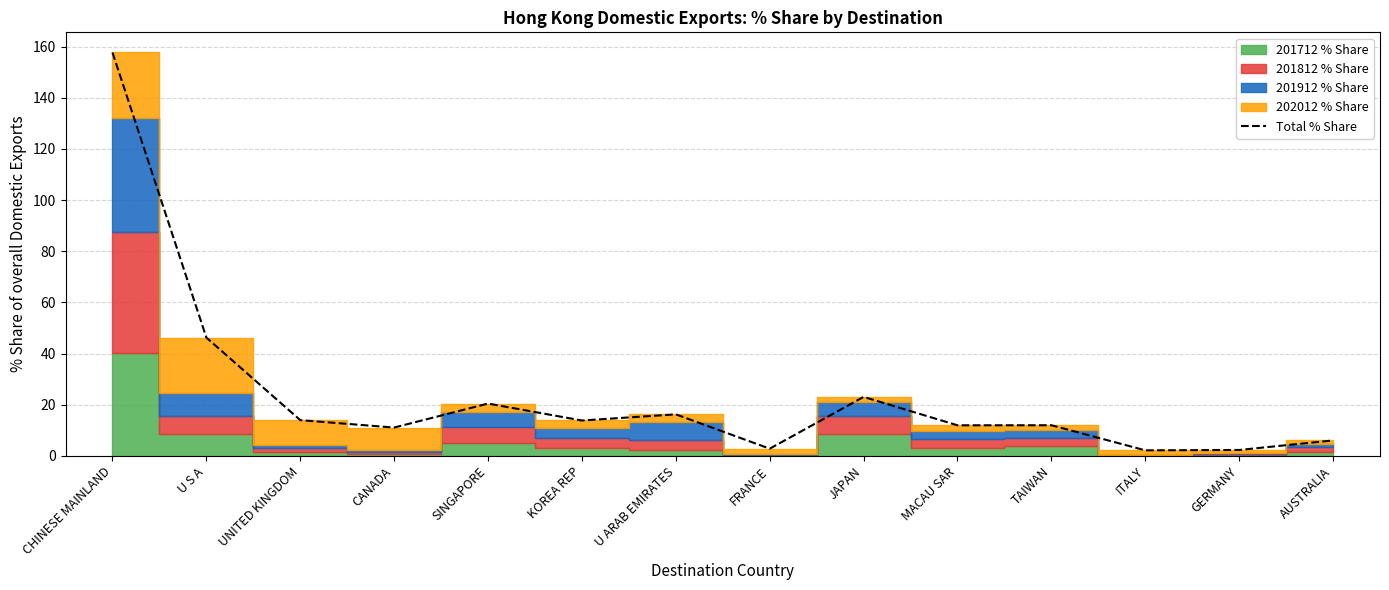

Reading left to right, transcribe all the data shown in this chart.

157.7	46.2	13.9	11.0	20.4	13.8	16.2	2.8	23.0	11.9	12.0	2.1	2.3	6.0